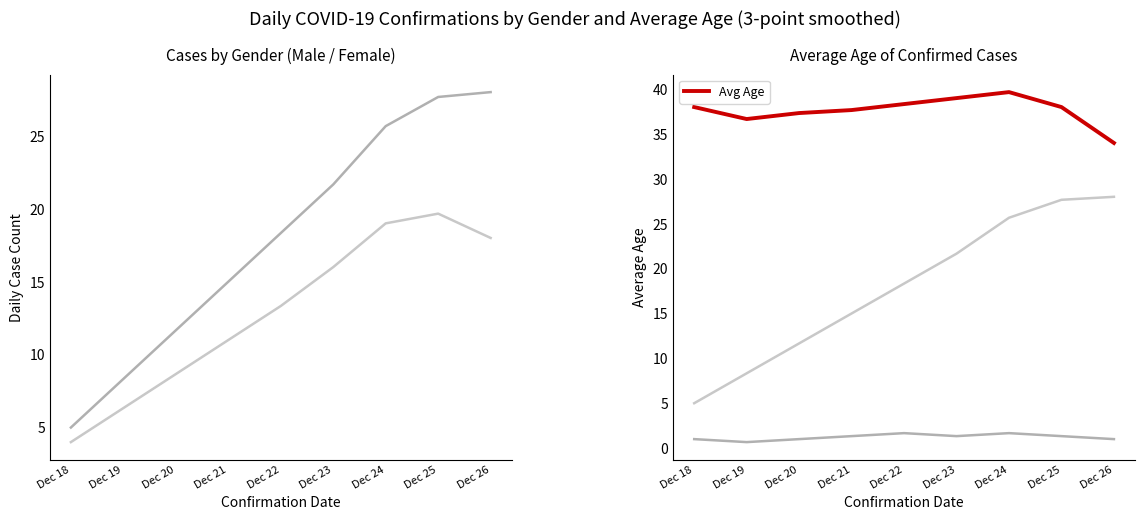

Which series has the largest range (max minus min)?

Male